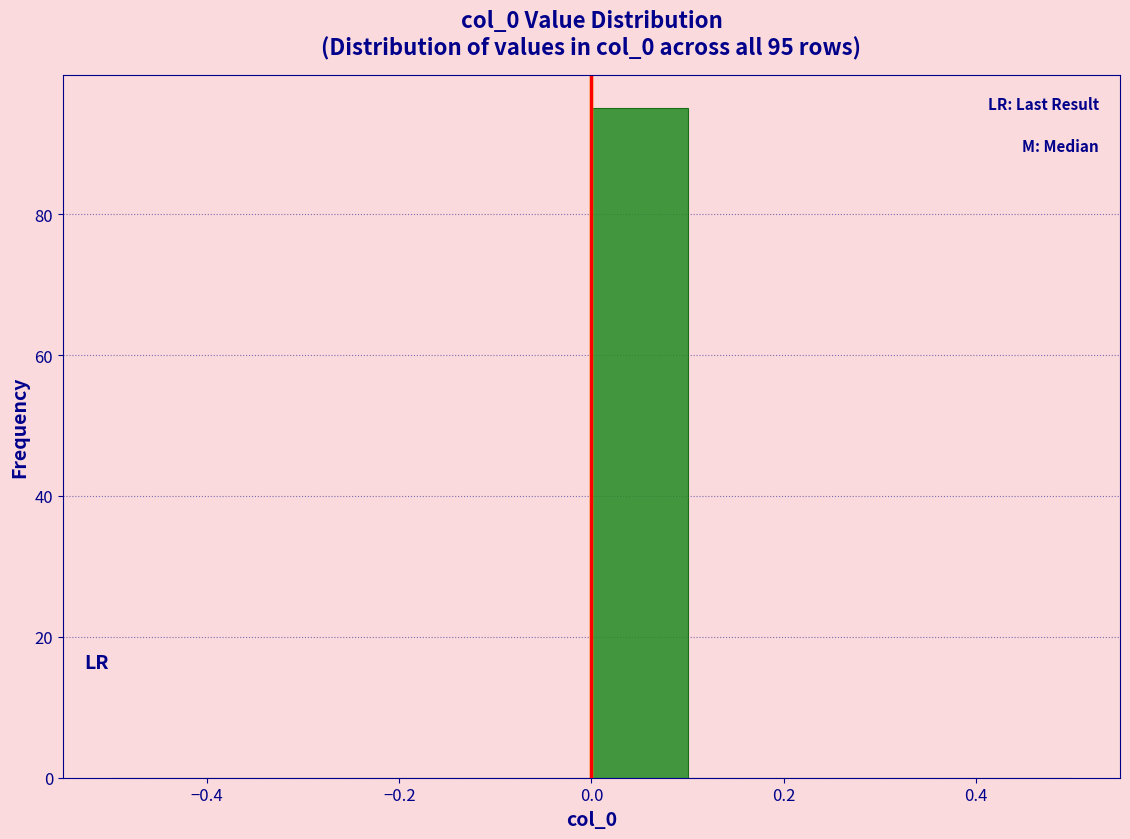

Which range on the x-axis has the tallest bar?

0.0 to 0.1